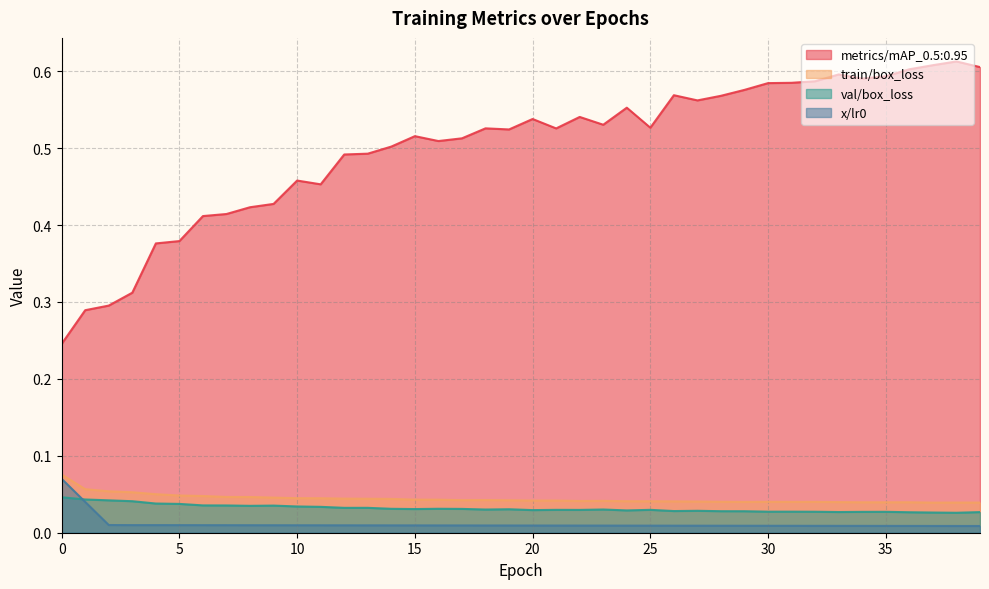

Reading right to left, what are all the values shown in this chart?

metrics/mAP_0.5:0.95: 39=0.6	38=0.6	37=0.6	36=0.6	35=0.6	34=0.6	33=0.6	32=0.6	31=0.6	30=0.6	29=0.6	28=0.6	27=0.6	26=0.6	25=0.5	24=0.6	23=0.5	22=0.5	21=0.5	20=0.5	19=0.5	18=0.5	17=0.5	16=0.5	15=0.5	14=0.5	13=0.5	12=0.5	11=0.5	10=0.5	9=0.4	8=0.4	7=0.4	6=0.4	5=0.4	4=0.4	3=0.3	2=0.3	1=0.3	0=0.2
train/box_loss: 39=0.0	38=0.0	37=0.0	36=0.0	35=0.0	34=0.0	33=0.0	32=0.0	31=0.0	30=0.0	29=0.0	28=0.0	27=0.0	26=0.0	25=0.0	24=0.0	23=0.0	22=0.0	21=0.0	20=0.0	19=0.0	18=0.0	17=0.0	16=0.0	15=0.0	14=0.0	13=0.0	12=0.0	11=0.0	10=0.0	9=0.0	8=0.0	7=0.0	6=0.0	5=0.0	4=0.1	3=0.1	2=0.1	1=0.1	0=0.1
val/box_loss: 39=0.0	38=0.0	37=0.0	36=0.0	35=0.0	34=0.0	33=0.0	32=0.0	31=0.0	30=0.0	29=0.0	28=0.0	27=0.0	26=0.0	25=0.0	24=0.0	23=0.0	22=0.0	21=0.0	20=0.0	19=0.0	18=0.0	17=0.0	16=0.0	15=0.0	14=0.0	13=0.0	12=0.0	11=0.0	10=0.0	9=0.0	8=0.0	7=0.0	6=0.0	5=0.0	4=0.0	3=0.0	2=0.0	1=0.0	0=0.0
x/lr0: 39=0.0	38=0.0	37=0.0	36=0.0	35=0.0	34=0.0	33=0.0	32=0.0	31=0.0	30=0.0	29=0.0	28=0.0	27=0.0	26=0.0	25=0.0	24=0.0	23=0.0	22=0.0	21=0.0	20=0.0	19=0.0	18=0.0	17=0.0	16=0.0	15=0.0	14=0.0	13=0.0	12=0.0	11=0.0	10=0.0	9=0.0	8=0.0	7=0.0	6=0.0	5=0.0	4=0.0	3=0.0	2=0.0	1=0.0	0=0.1